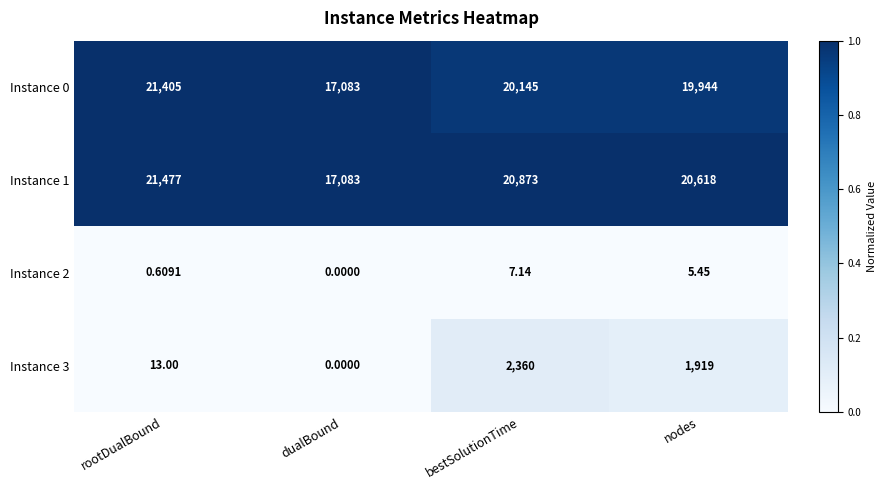

Which series changed the most between rootDualBound and dualBound?

Instance 1